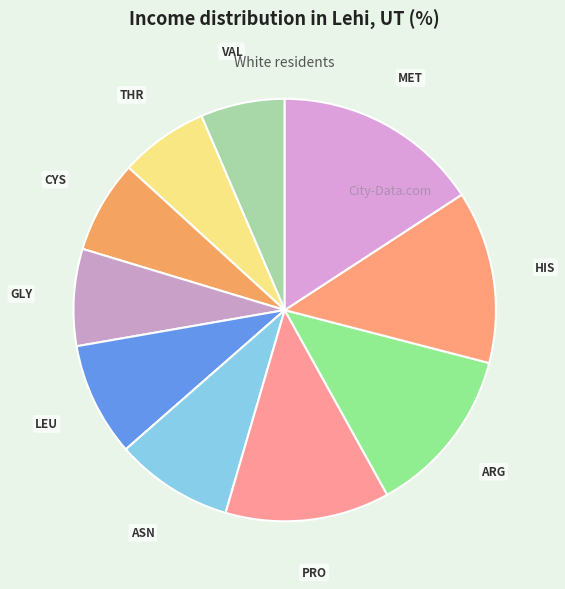

Between GLY and PRO, which is larger?

PRO